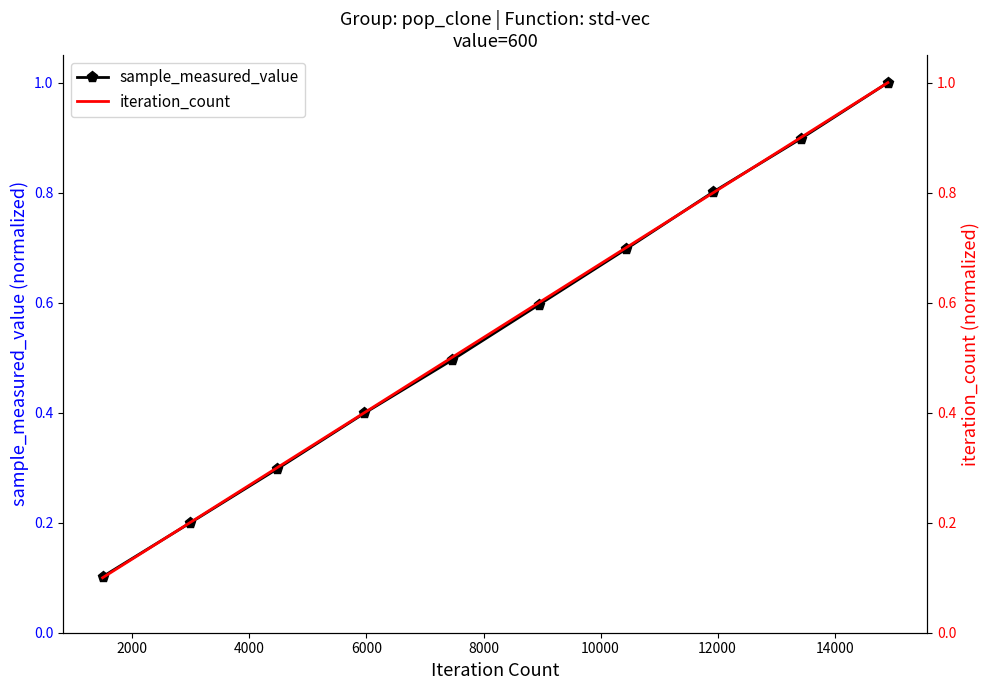

True or false: sample_measured_value has more than 0 points higher than both neighbors.

False